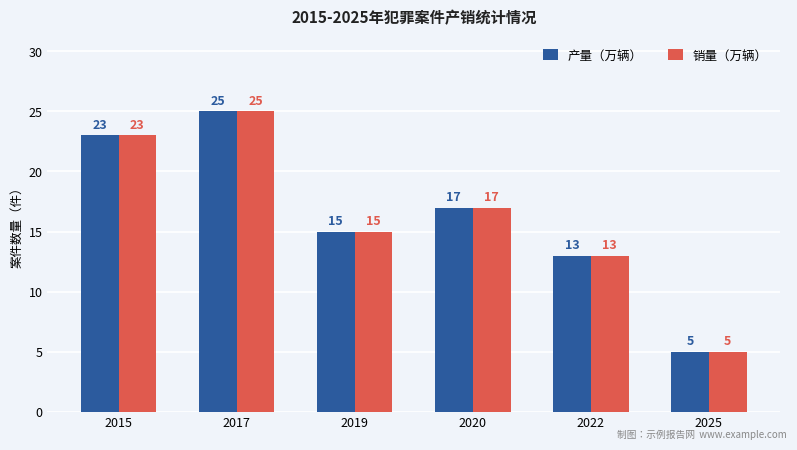

What is the difference between the second highest and minimum values in the 销量（万辆） series?

18